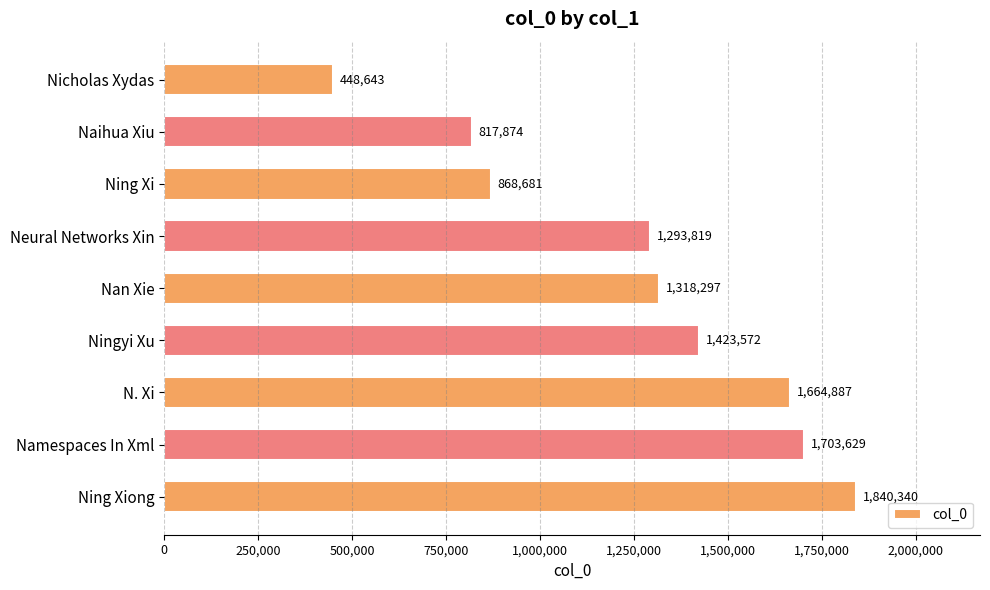

What is the label of the 2nd bar from the top?

Naihua Xiu